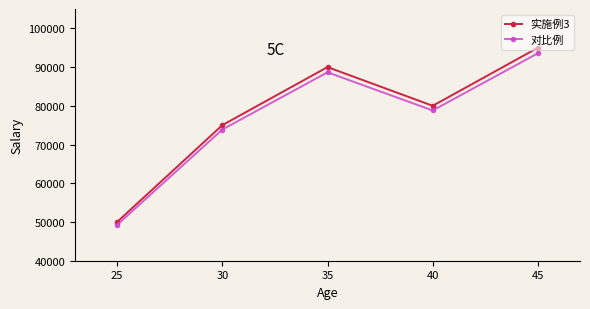

Rank the series by their maximum value, from highest to lowest.

实施例3, 对比例